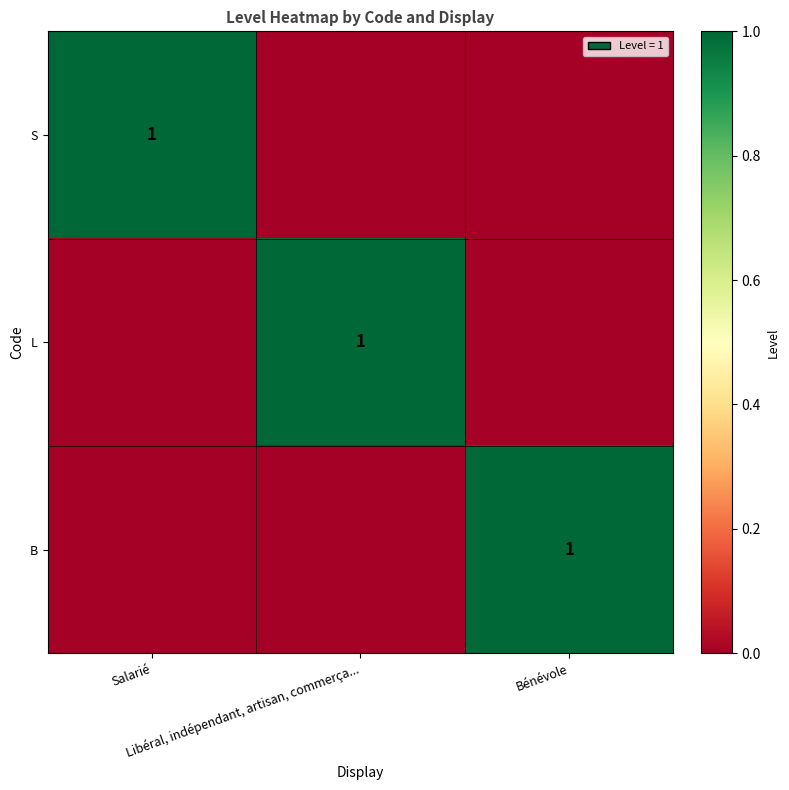

At which label does S reach its minimum?

Libéral, indépendant, artisan, commerça...